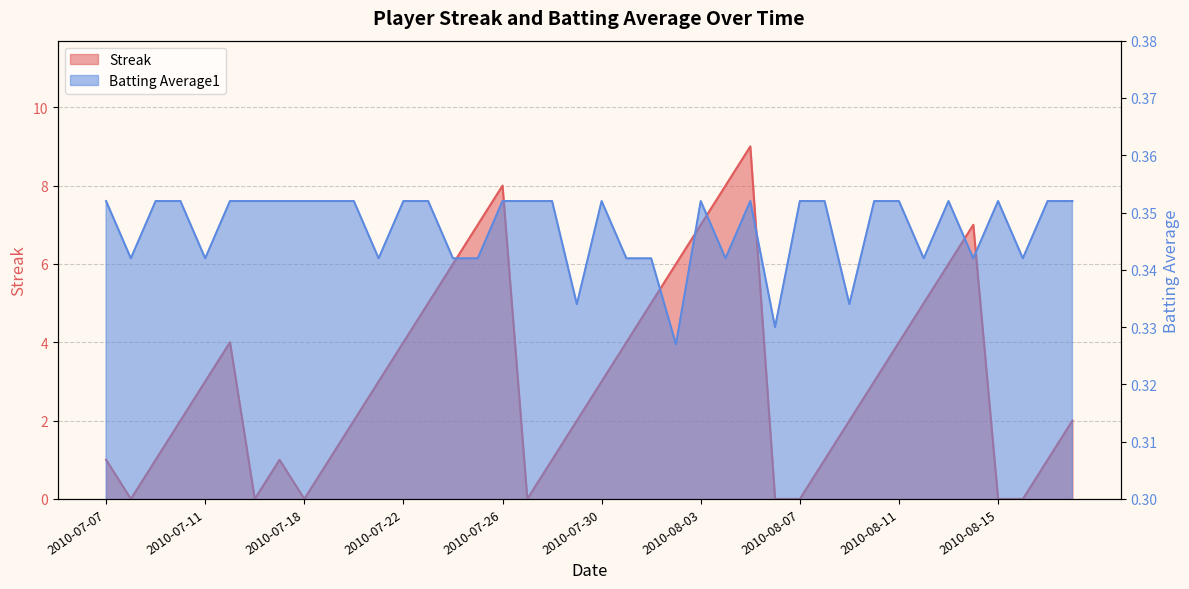

What is the value of the Streak point at the 15th from the left?

6.0